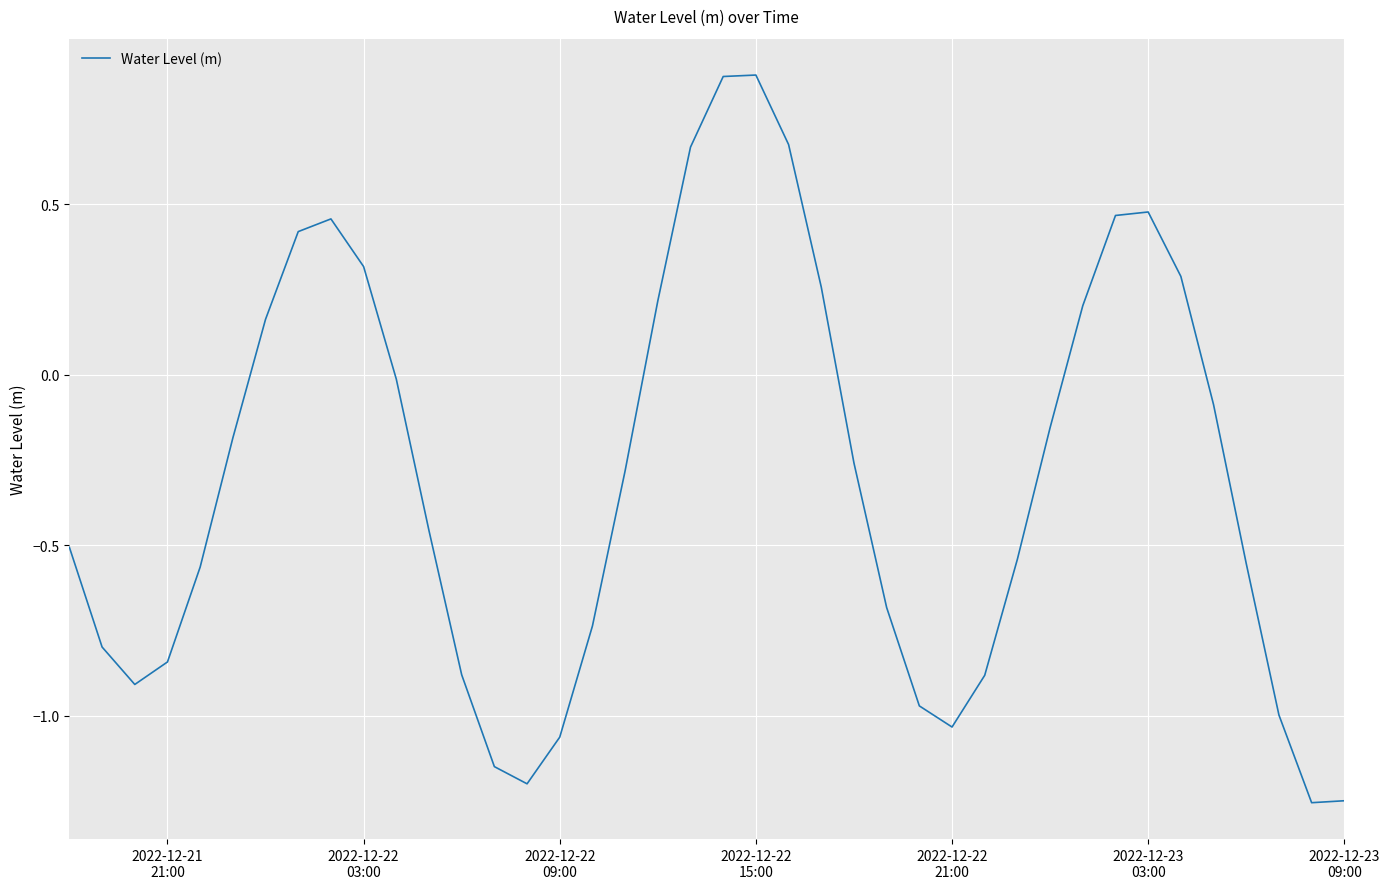

What is the difference between the maximum and minimum values?

2.1